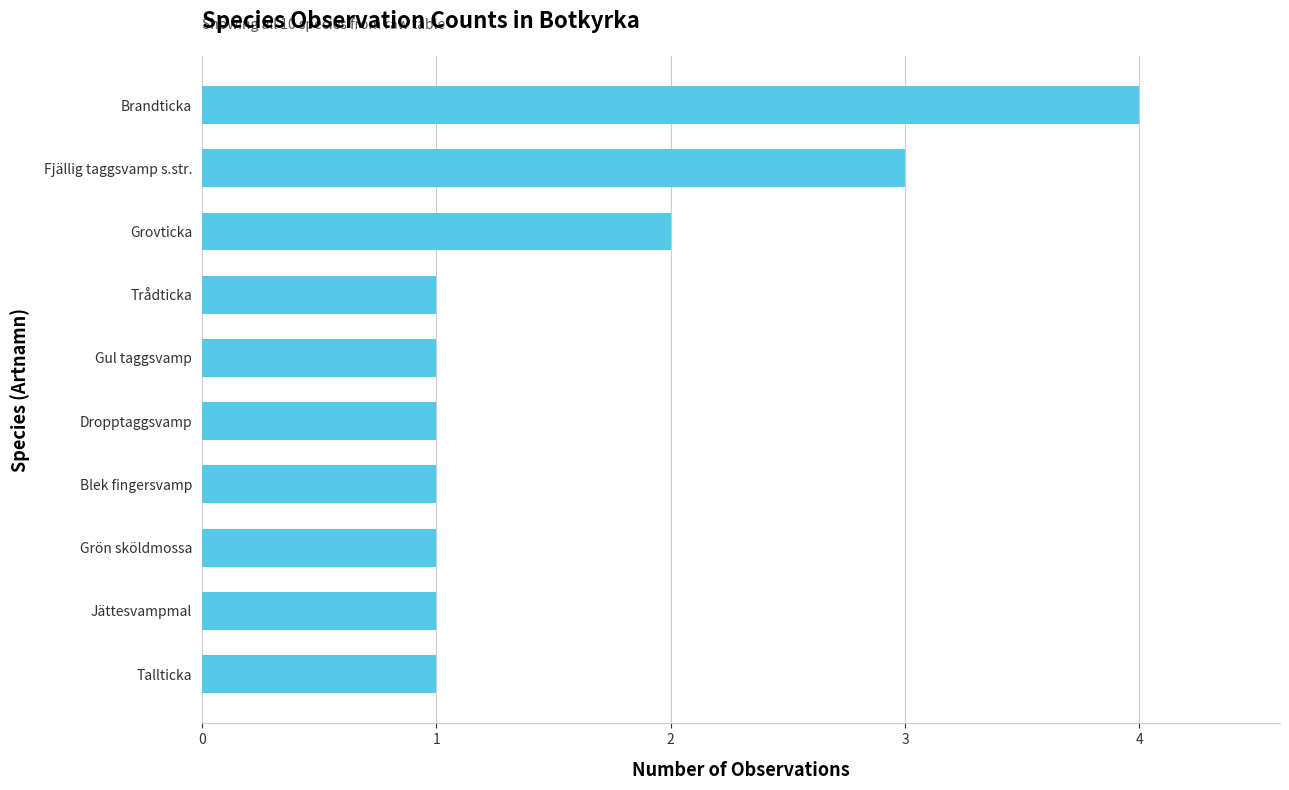

The chart shows a value of 1 at Blek fingersvamp. True or false?

True